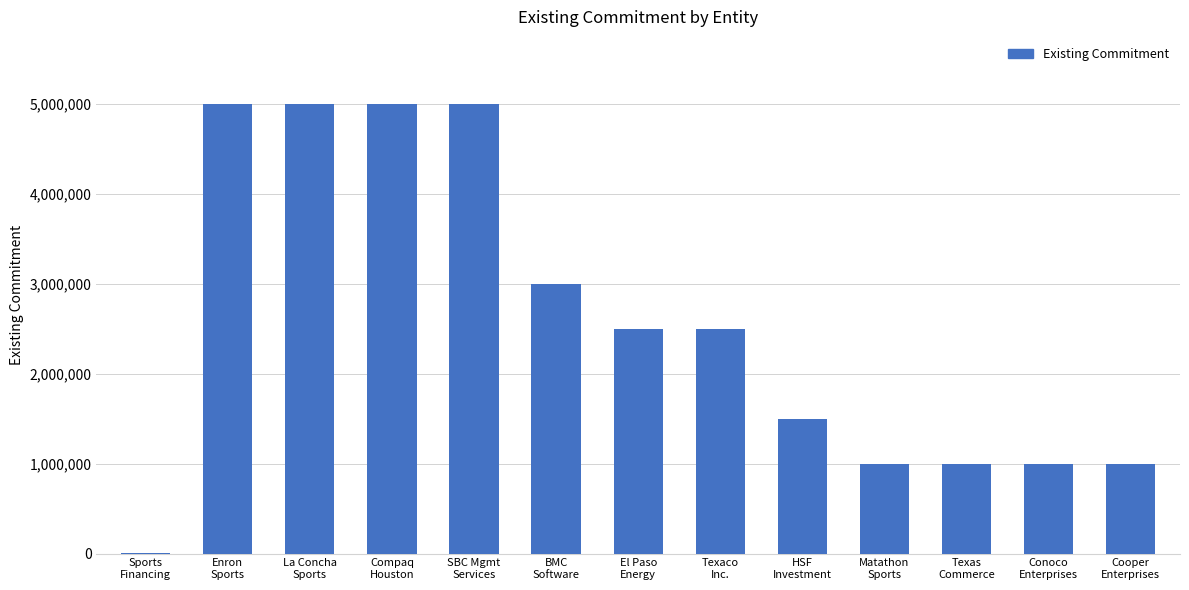

What is the difference between the values at Enron
Sports and Texas
Commerce?

4000000